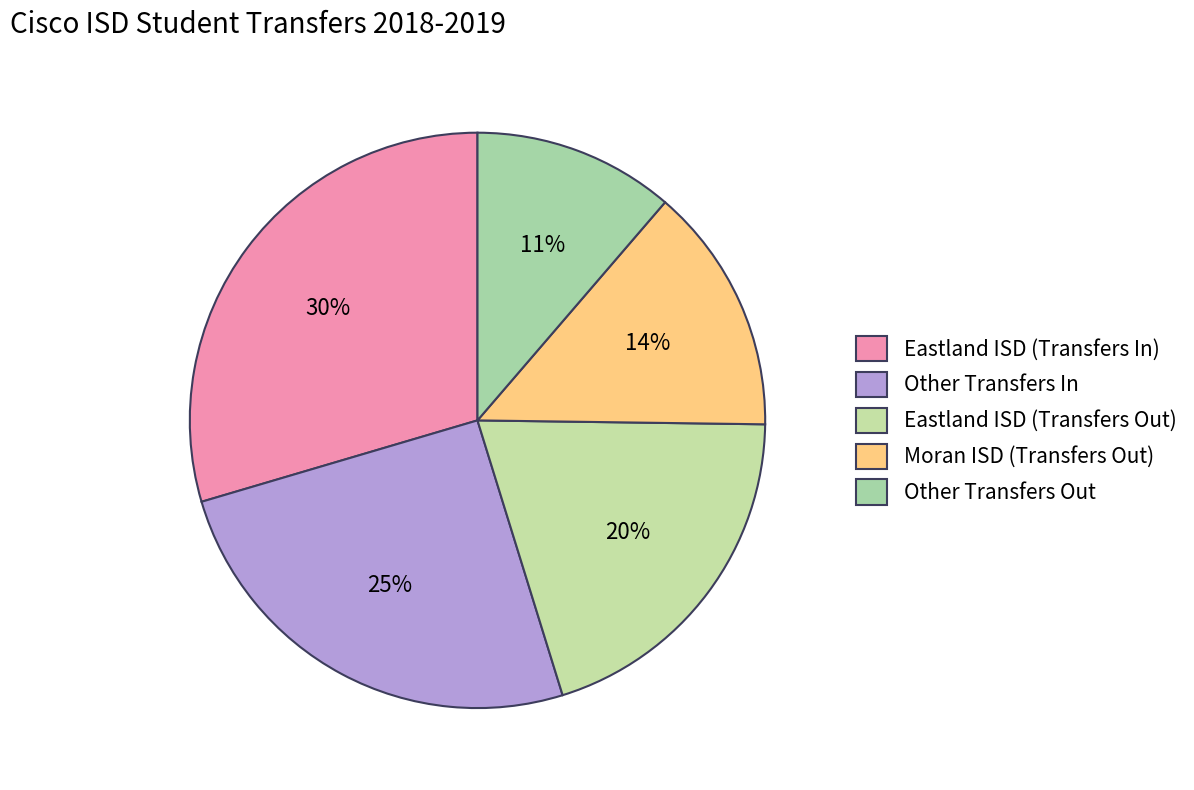

What is the ratio of the value at Moran ISD (Transfers Out) to the value at Eastland ISD (Transfers Out)?

0.7